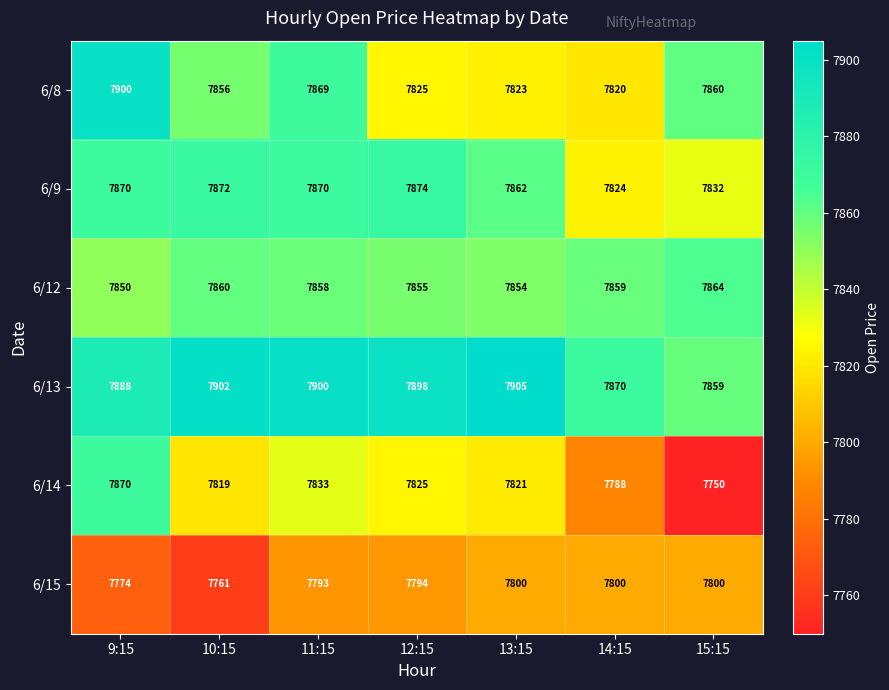

At which label does 6/8 reach its minimum?

14:15